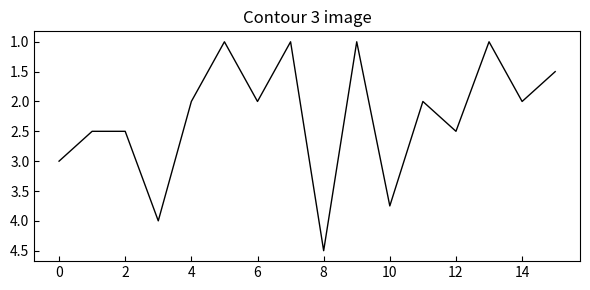

What is the difference between the maximum and minimum values?

3.5